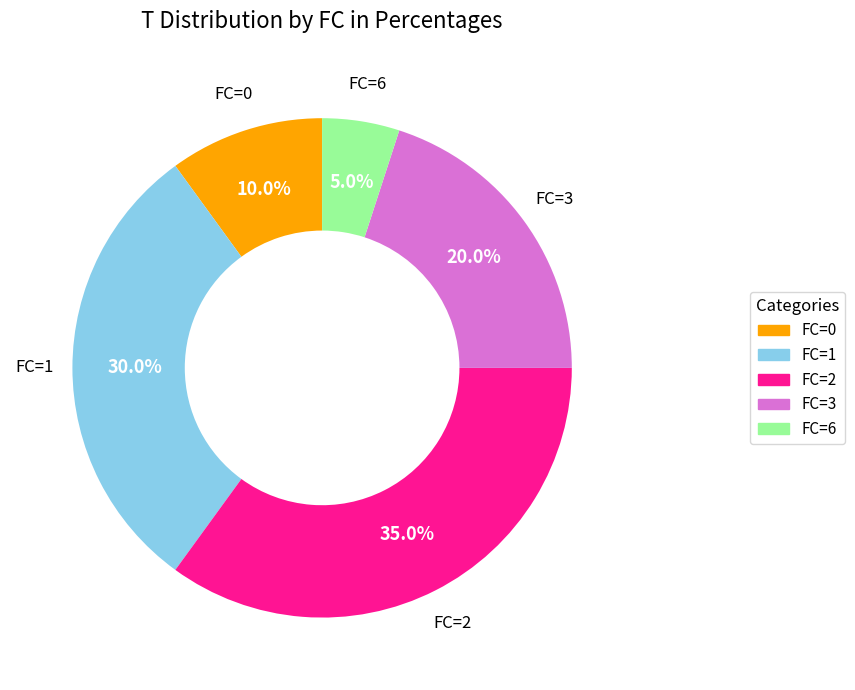

Is there a majority slice in this chart?

No